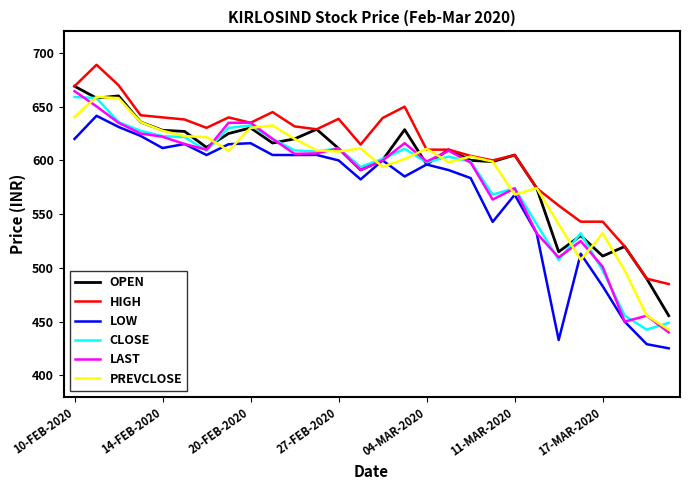

What is the minimum value for OPEN?

455.6